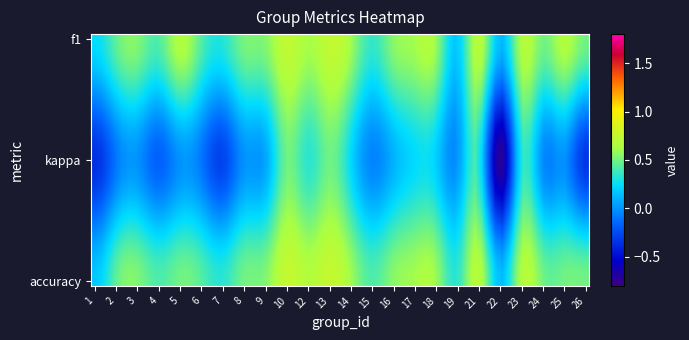

Count the number of data series in this chart.

24